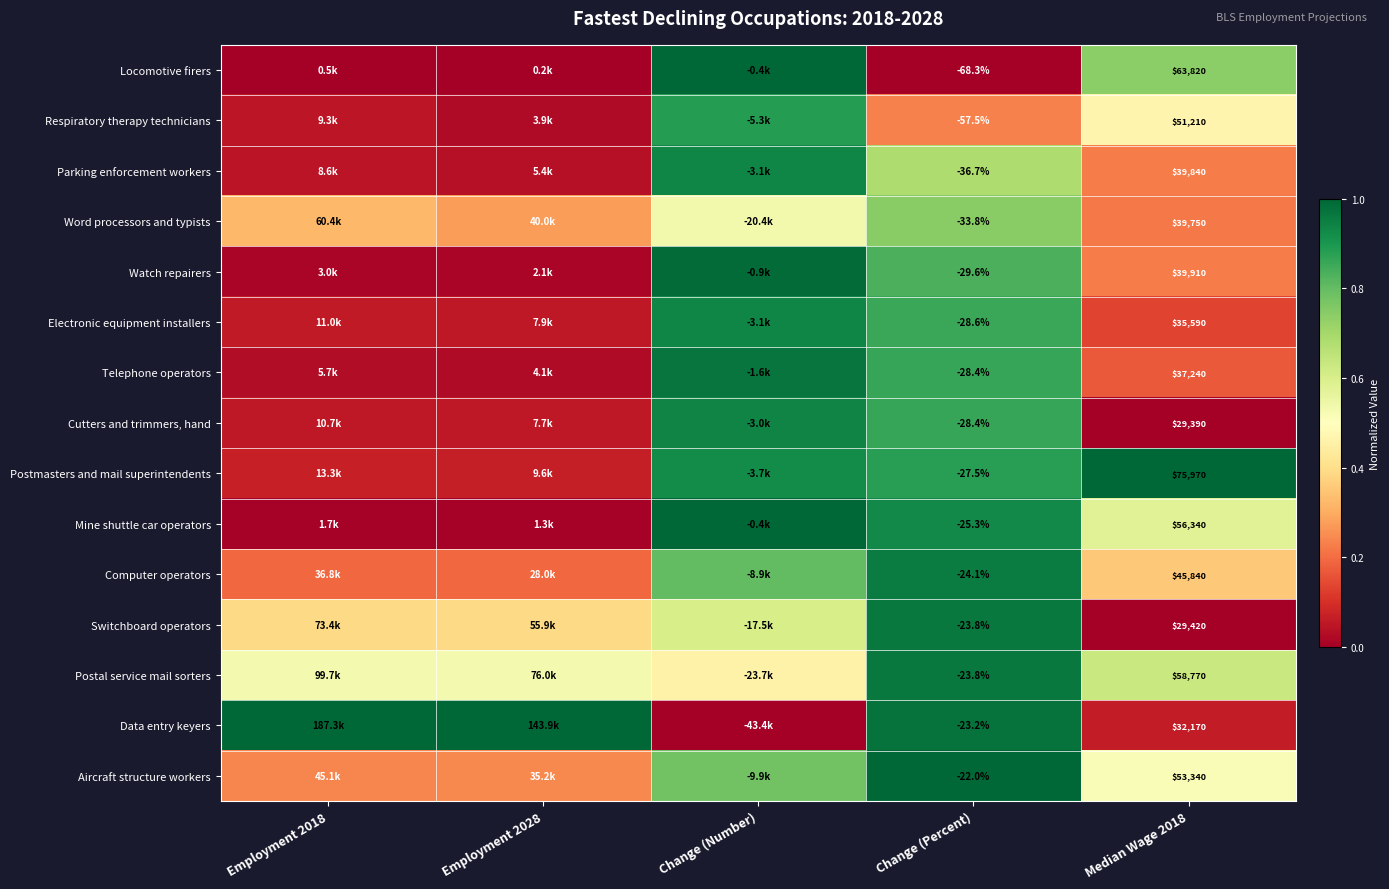

At which category does the chart reach its minimum across all series?

Employment 2018